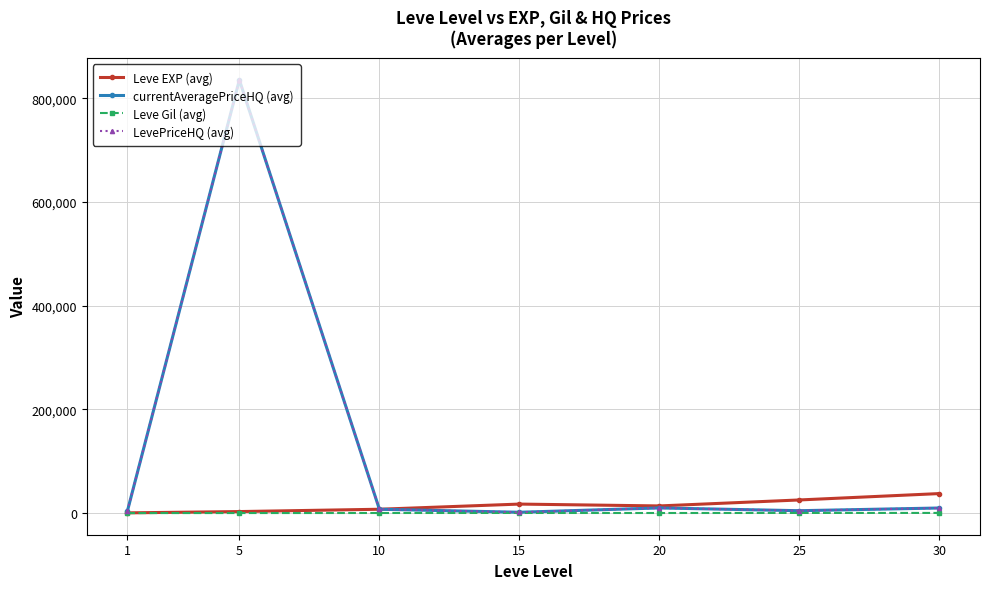

Does the chart have visible grid lines?

Yes